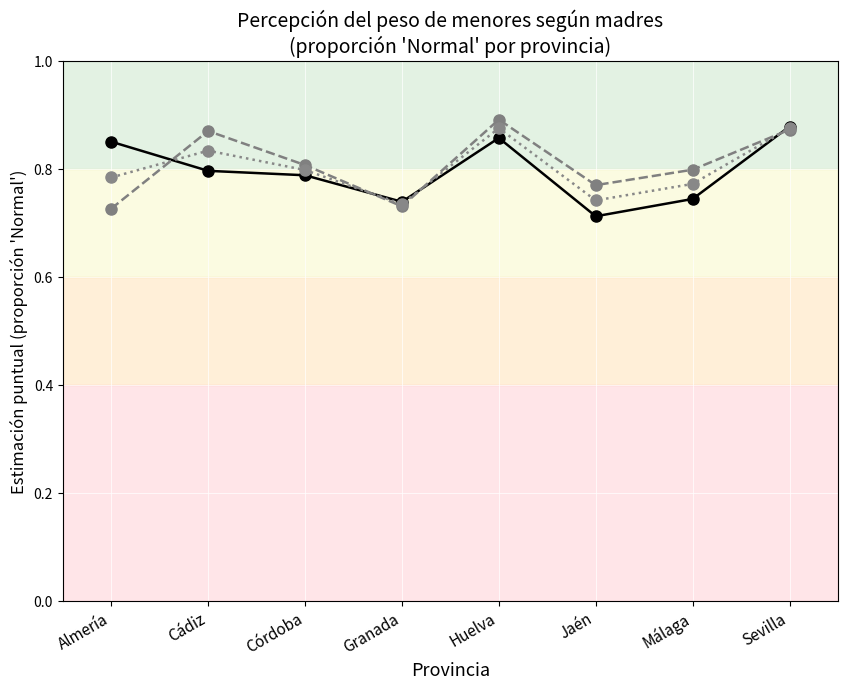

What is the total value across all series at Huelva?

2.6